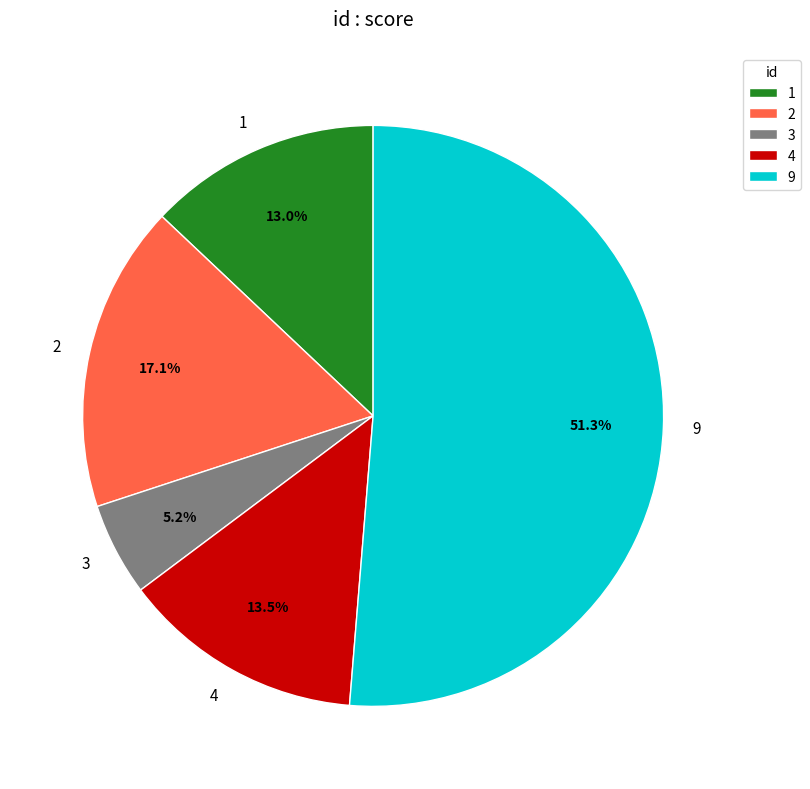

Is the sum of 2 and 4 greater than half?

No